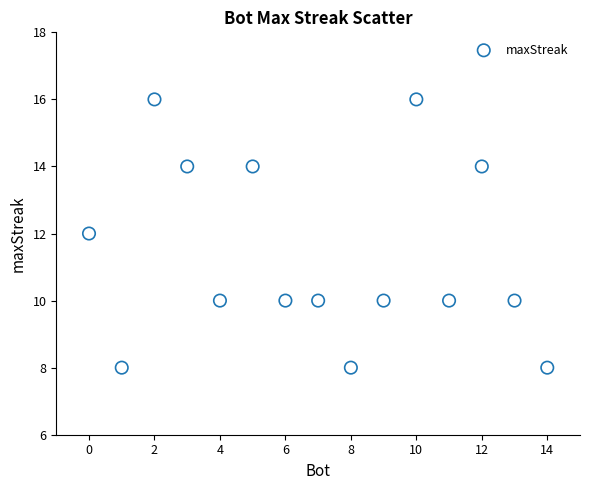

What is the range of Y values (max minus min)?

8